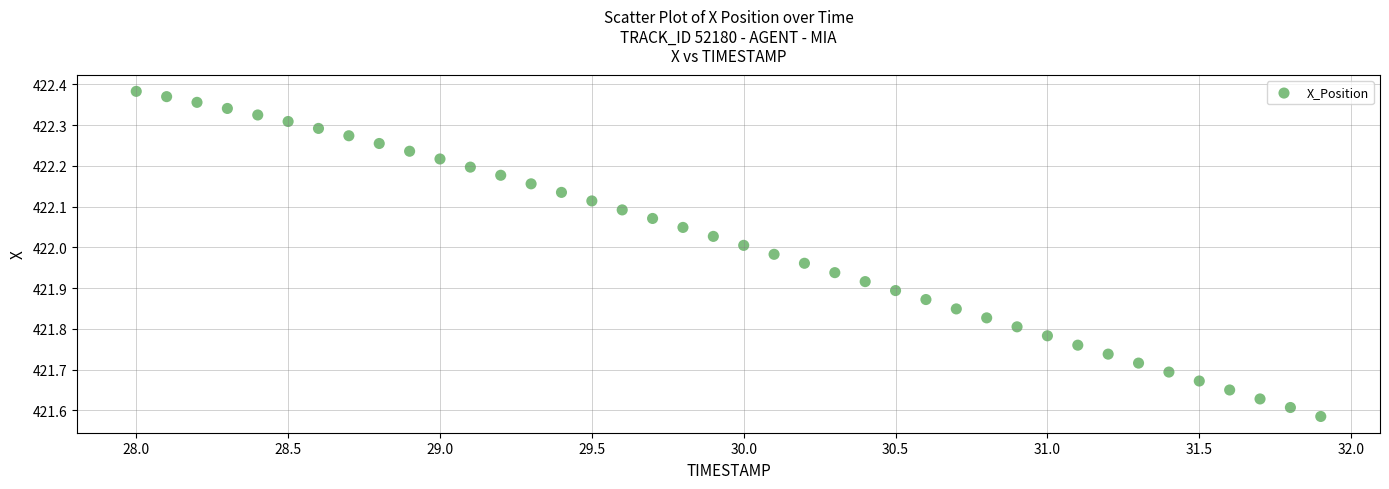

What is the range of Y values (max minus min)?

0.8